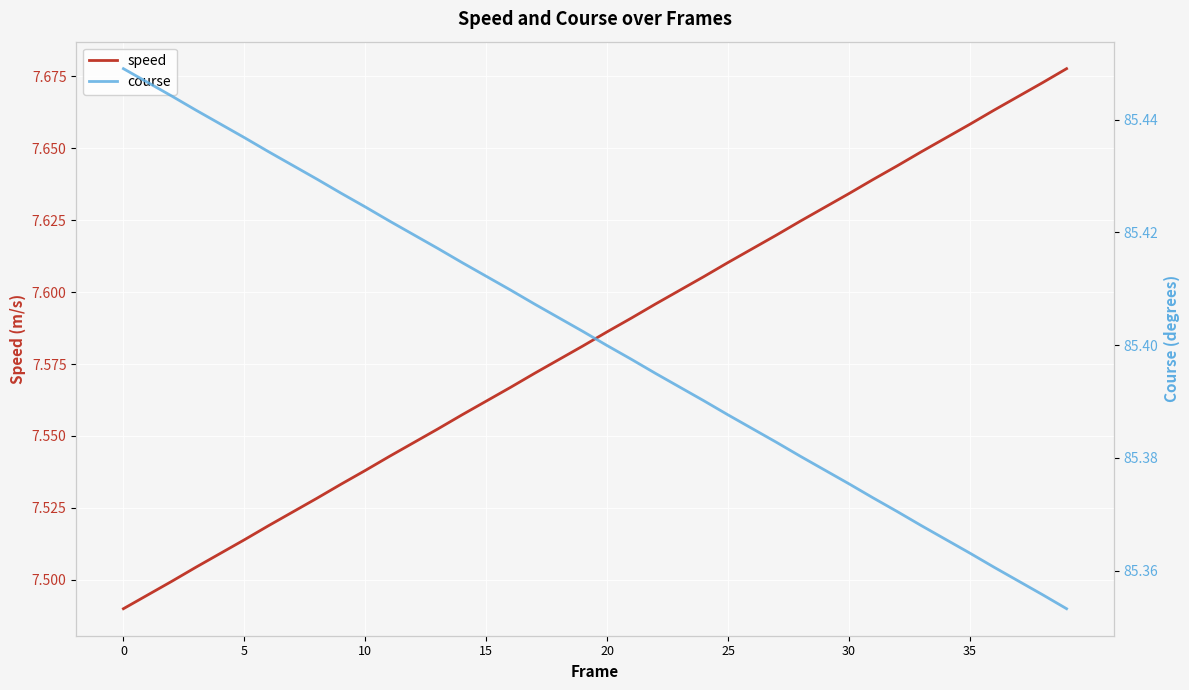

What is the label of the 17th point from the right?

23